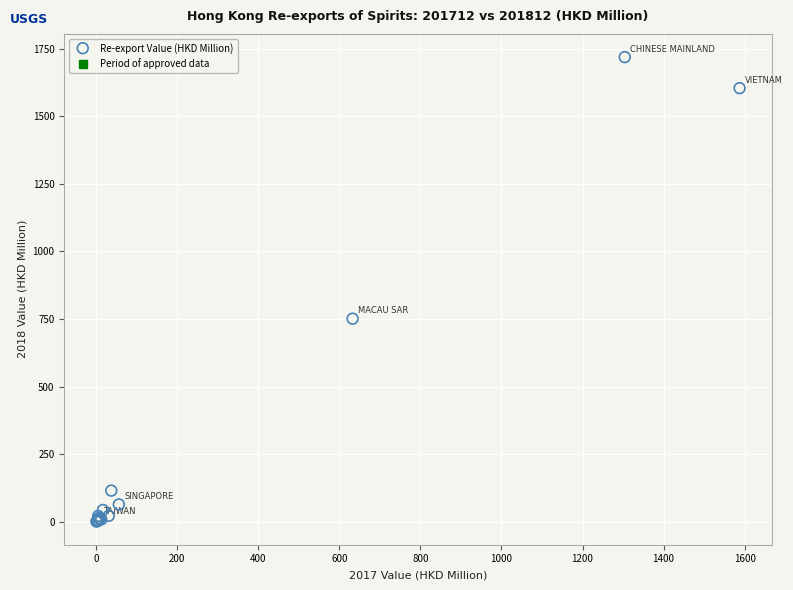

What Y value in the scatter plot is closest to 859?

751.2